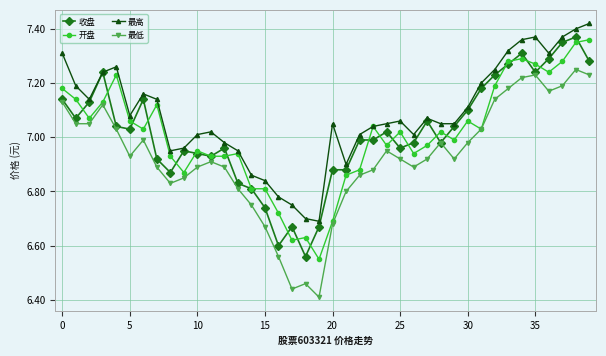

True or false: 最高 and 最低 cross at least once.

False